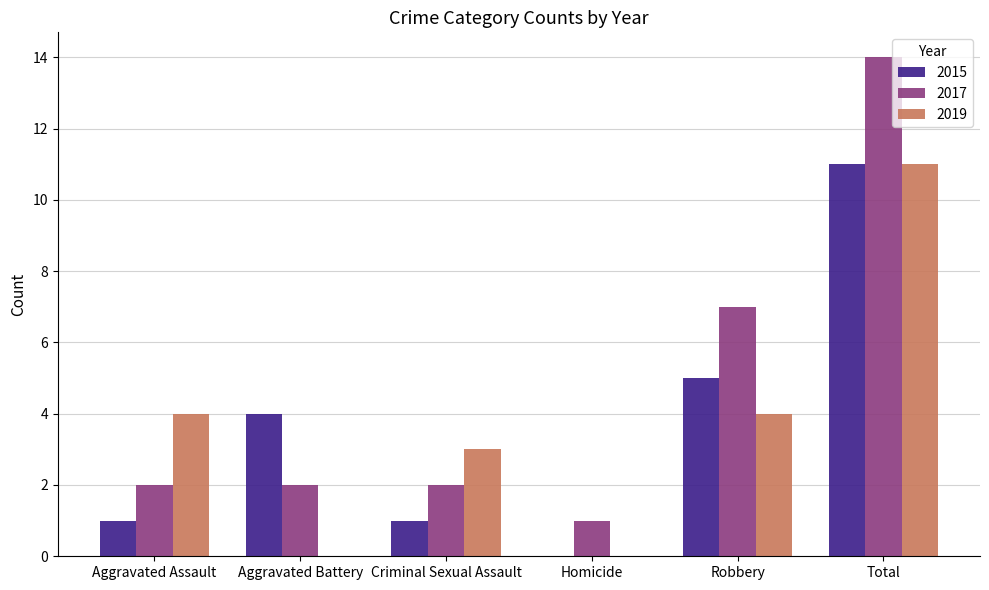

What is the average value of the 2017 series?

5